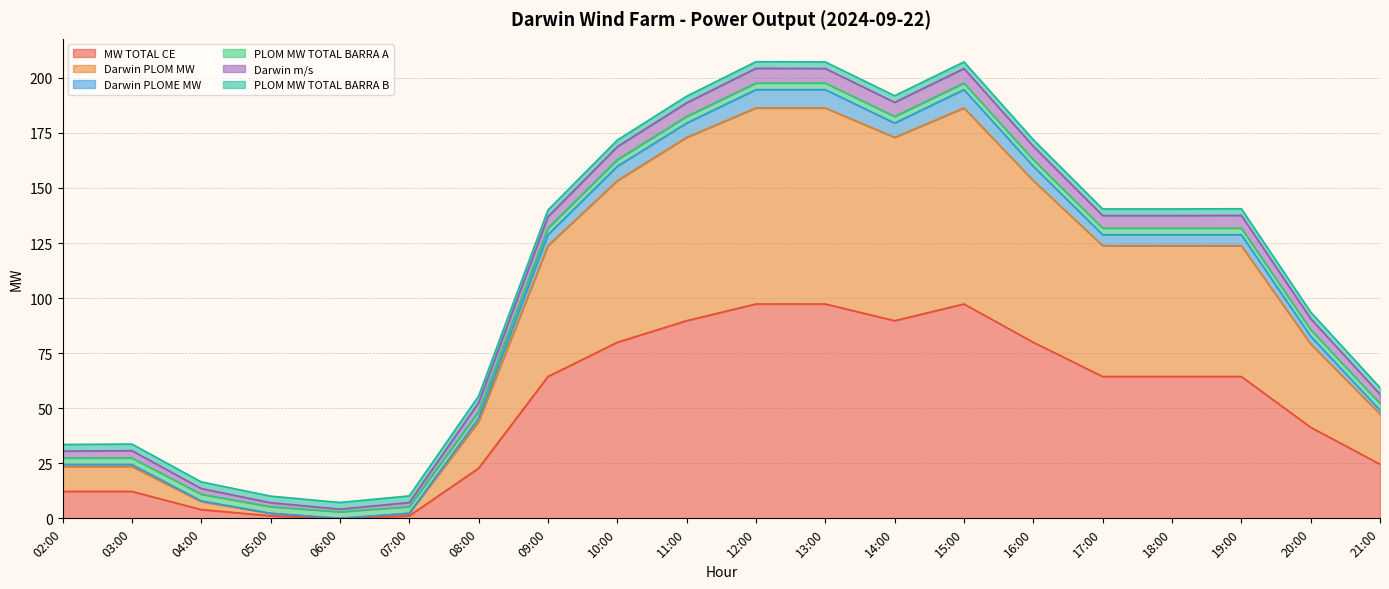

Does the chart display data point markers on the line(s)?

No